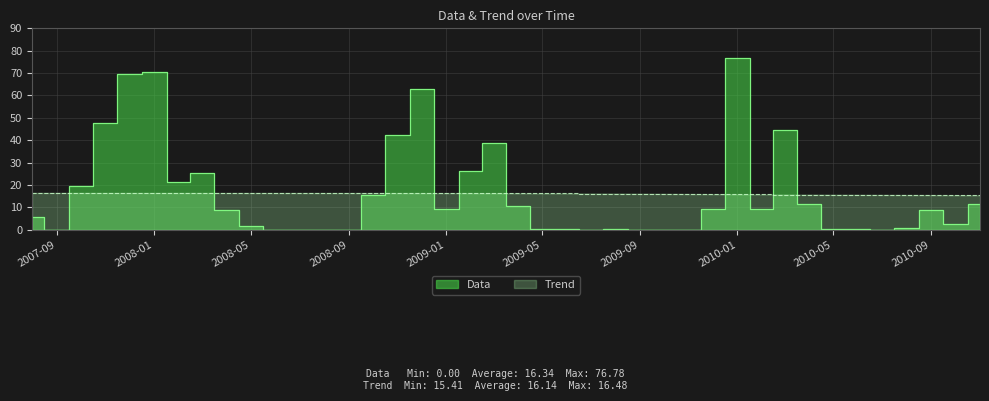

The Trend series shows 15.5 at 2010-09. True or false?

True